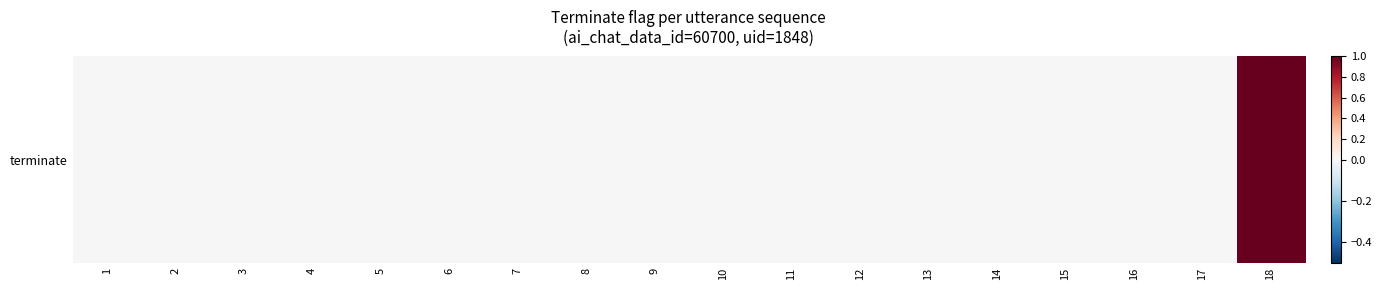

Rank the categories by value from lowest to highest.

1, 2, 3, 4, 5, 6, 7, 8, 9, 10, 11, 12, 13, 14, 15, 16, 17, 18